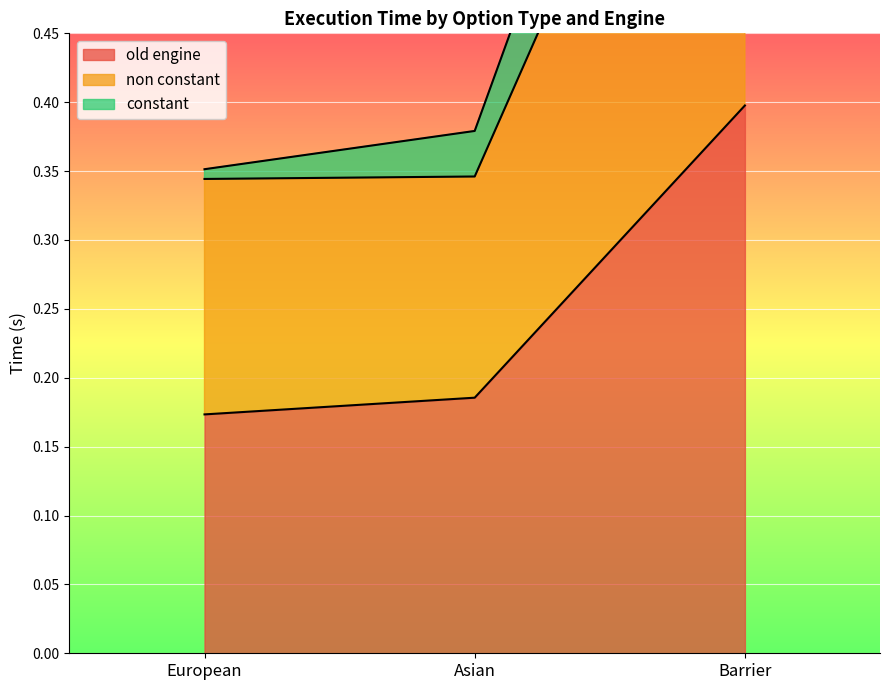

What is the value of the constant point at the 3rd from the left?

0.9